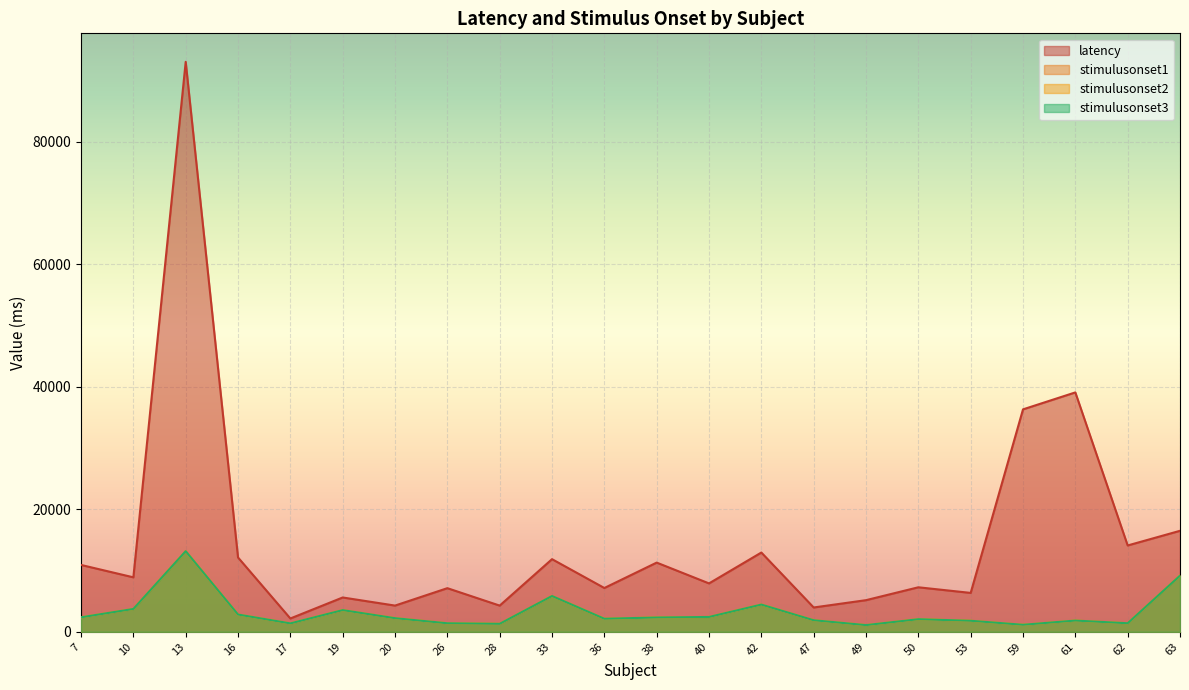

What are all the series names shown in the legend?

latency, stimulusonset1, stimulusonset2, stimulusonset3